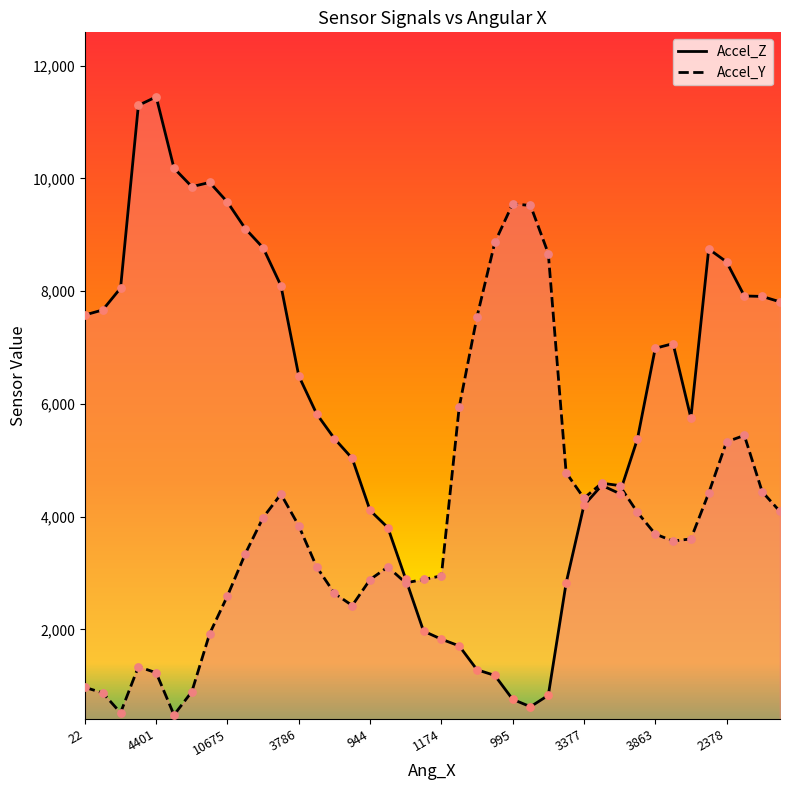

Which series has the widest spread of Y values?

Accel_Z